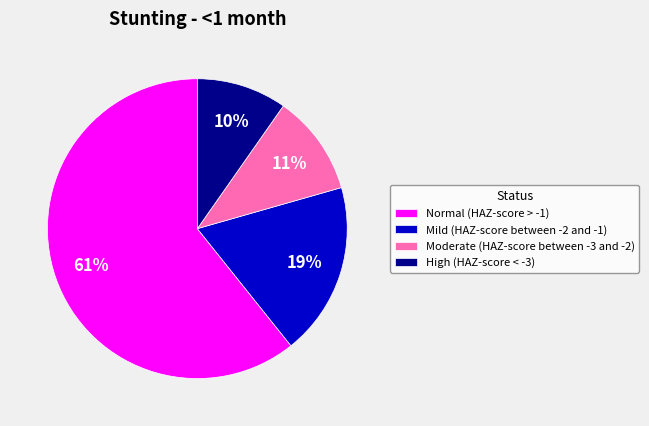

How many segments does this pie chart have?

4